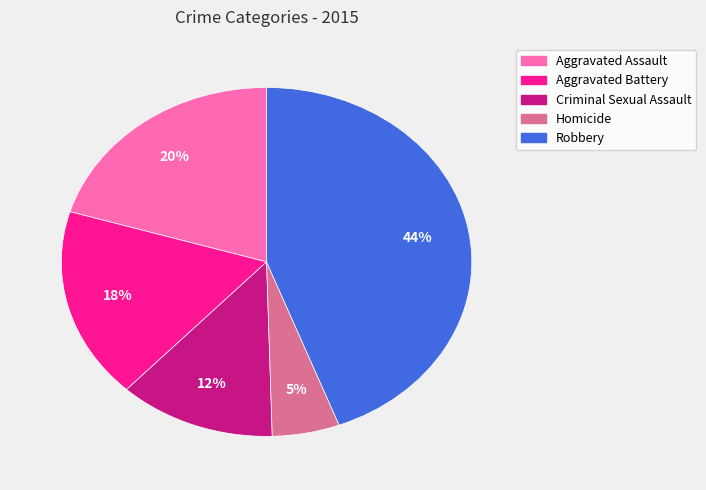

To the nearest percent, what percentage of the pie is Homicide?

5%